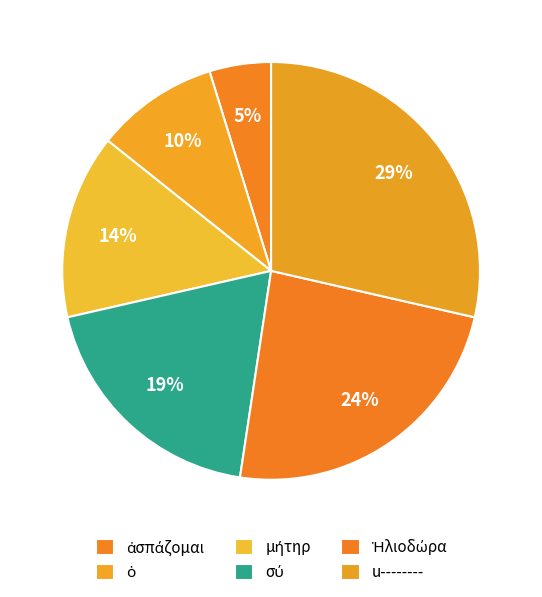

How many slices are in this pie chart?

6